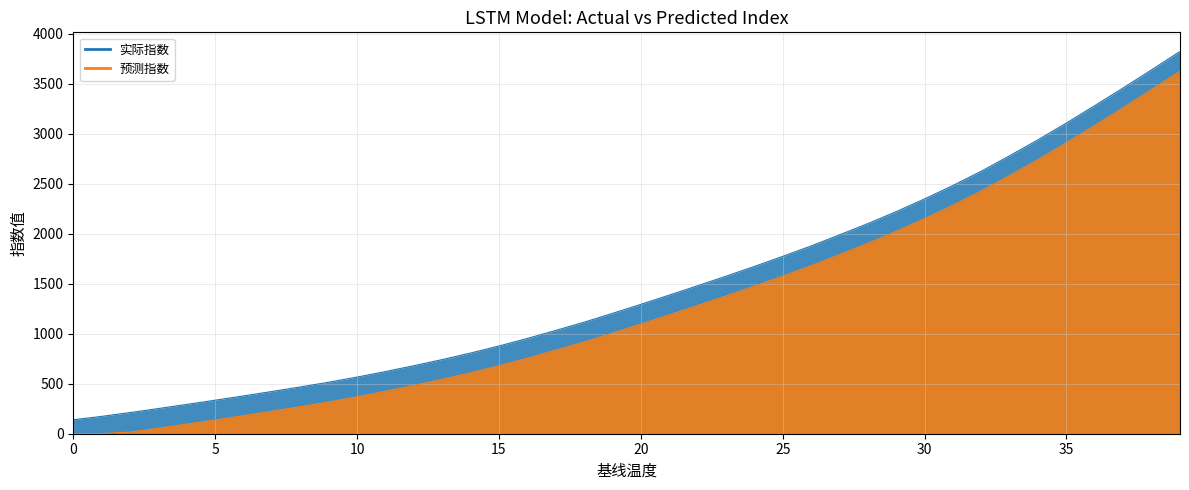

What is the spread (max minus min) of values at 15?

197.3